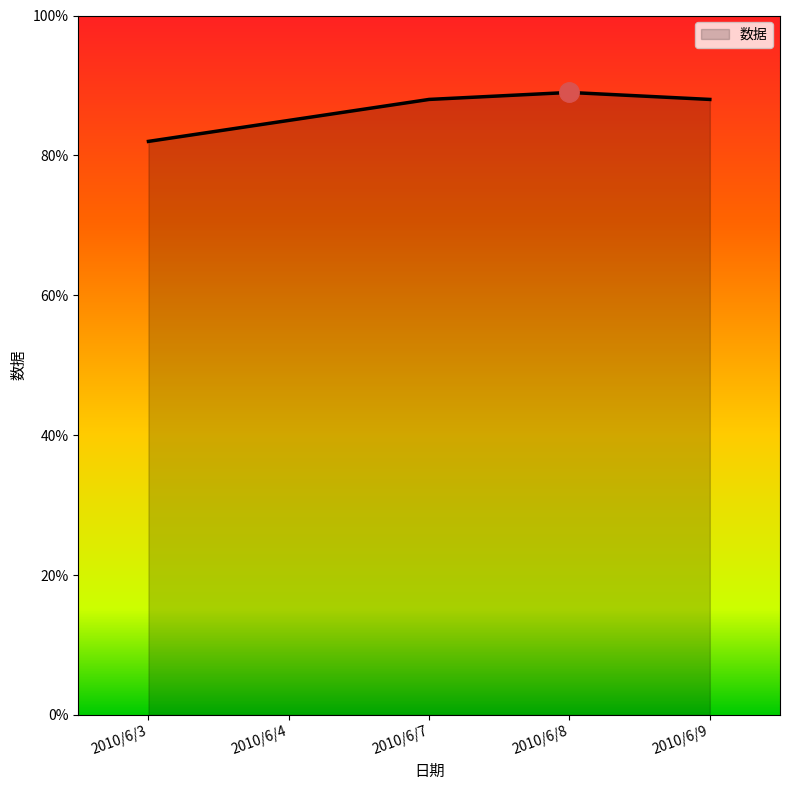

What is the average value?

0.9